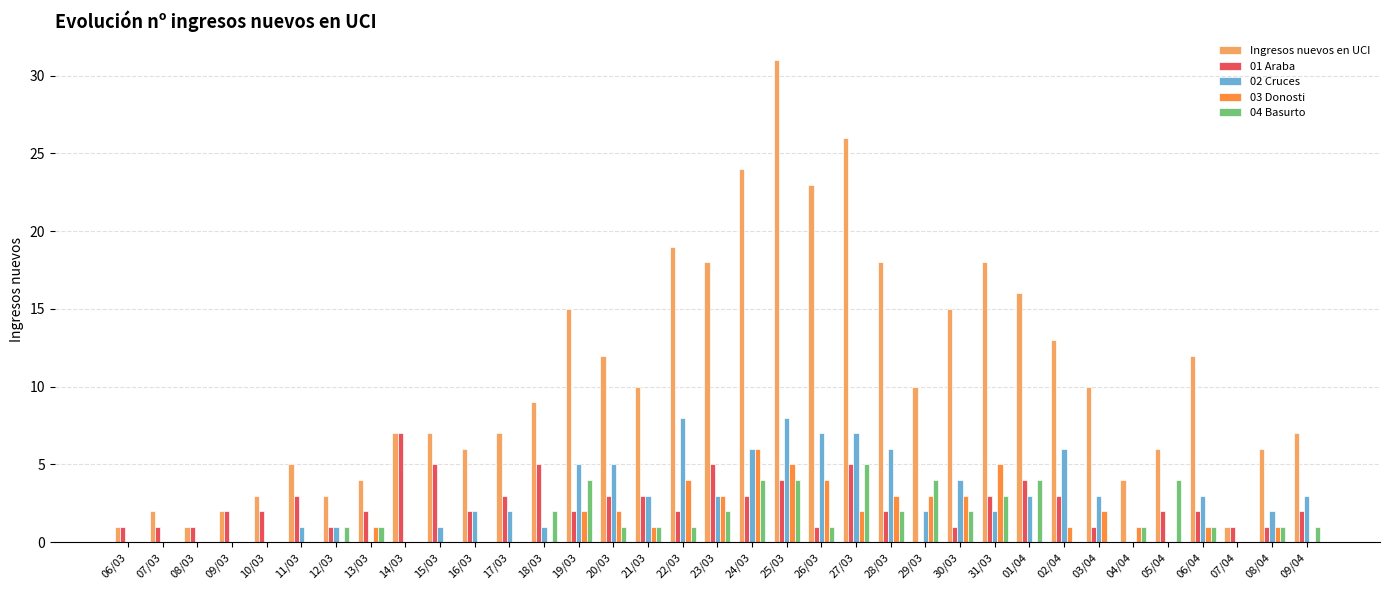

Count the number of categories in the chart.

35